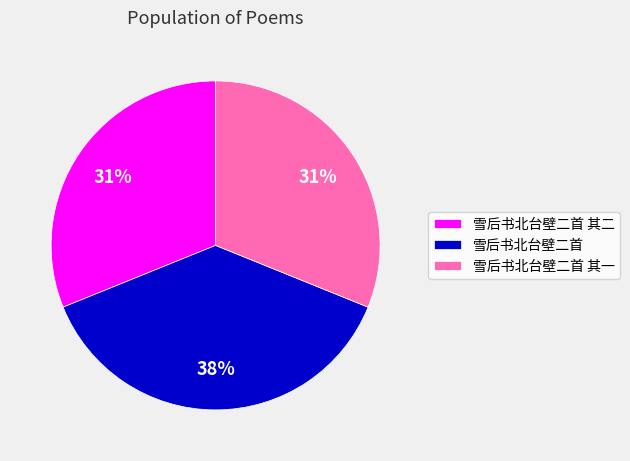

Which category has the biggest portion of the pie?

雪后书北台壁二首